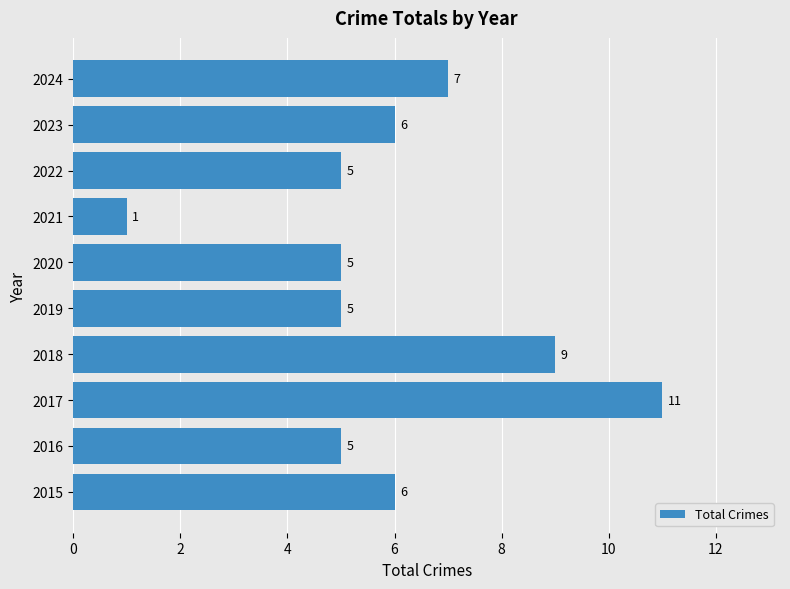

What is the sum of the values at 2022 and 2024?

12